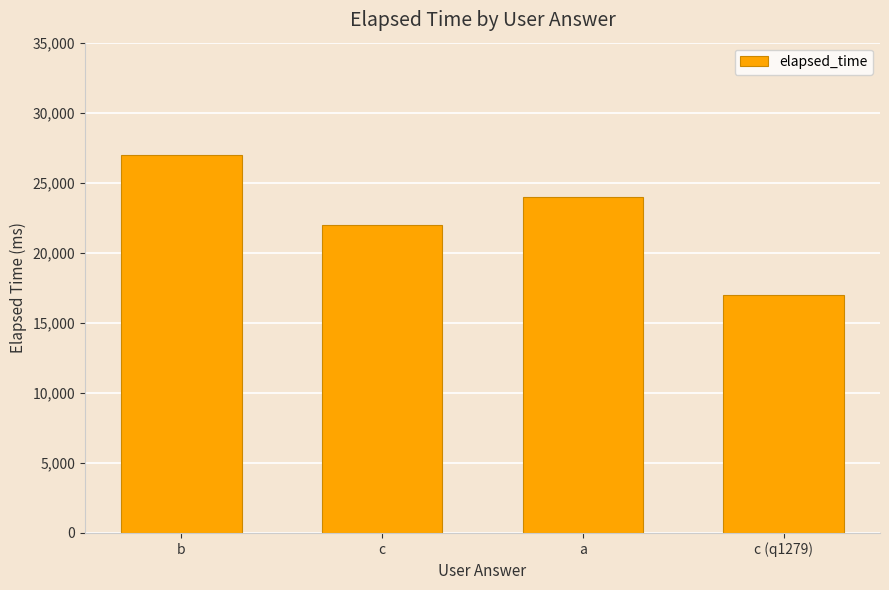

At which label does the data first exceed 24000?

b